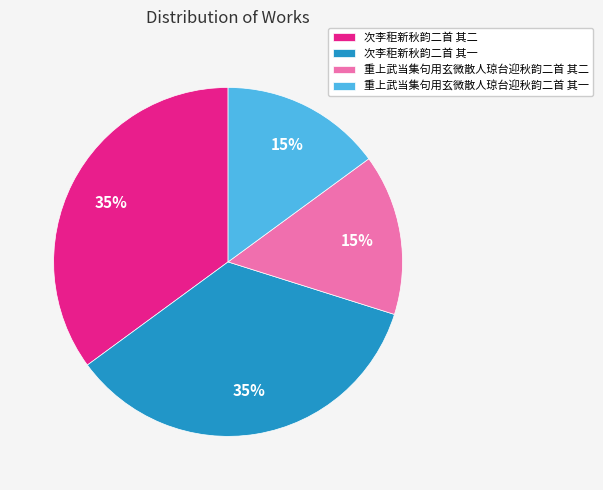

The 重上武当集句用玄微散人琼台迎秋韵二首 其二 slice represents 15% of the pie. True or false?

True